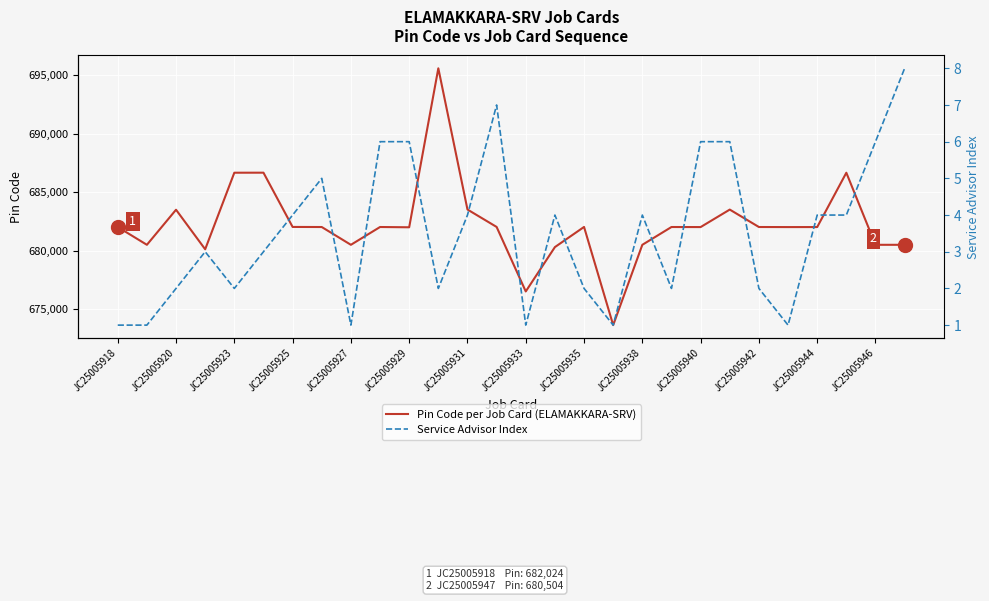

Rank the series by their maximum value, from lowest to highest.

Service Advisor Index, Pin Code per Job Card (ELAMAKKARA-SRV)